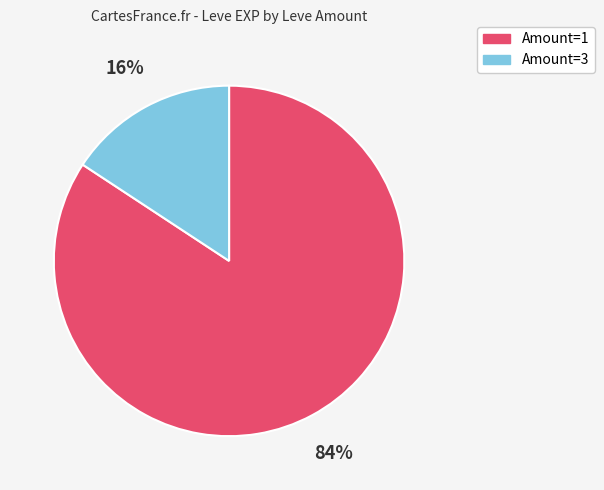

Is there a majority slice in this chart?

Yes